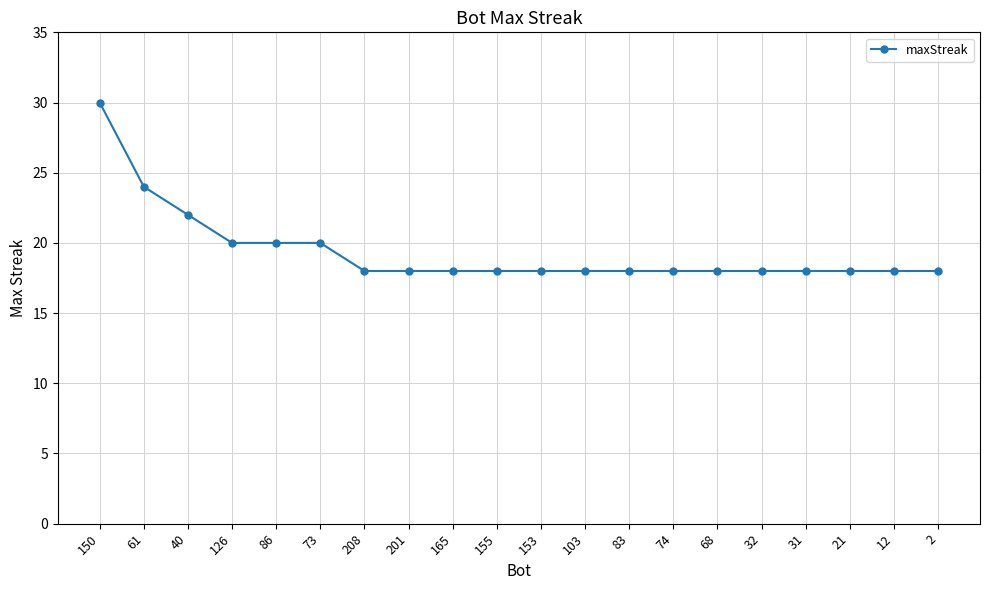

What is the difference between the maximum and minimum values?

12